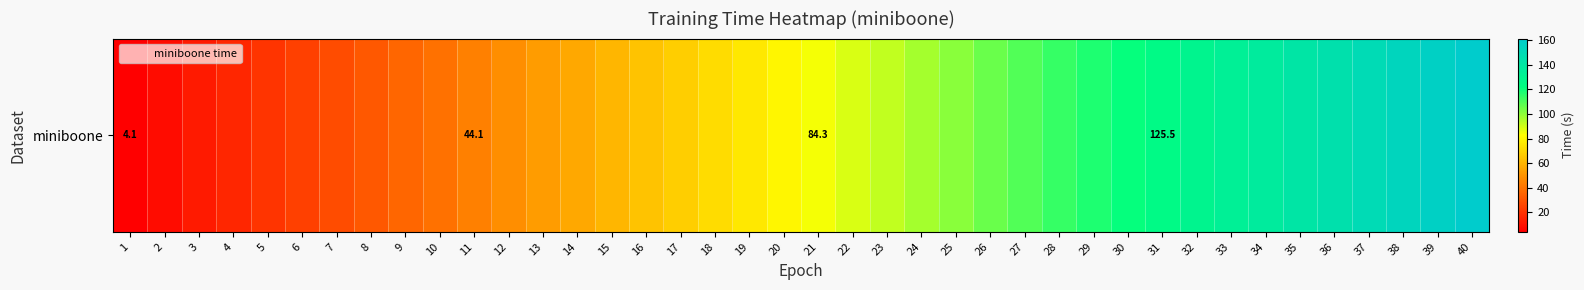

Rank the categories by value from highest to lowest.

40, 39, 38, 37, 36, 35, 34, 33, 32, 31, 30, 29, 28, 27, 26, 25, 24, 23, 22, 21, 20, 19, 18, 17, 16, 15, 14, 13, 12, 11, 10, 9, 8, 7, 6, 5, 4, 3, 2, 1